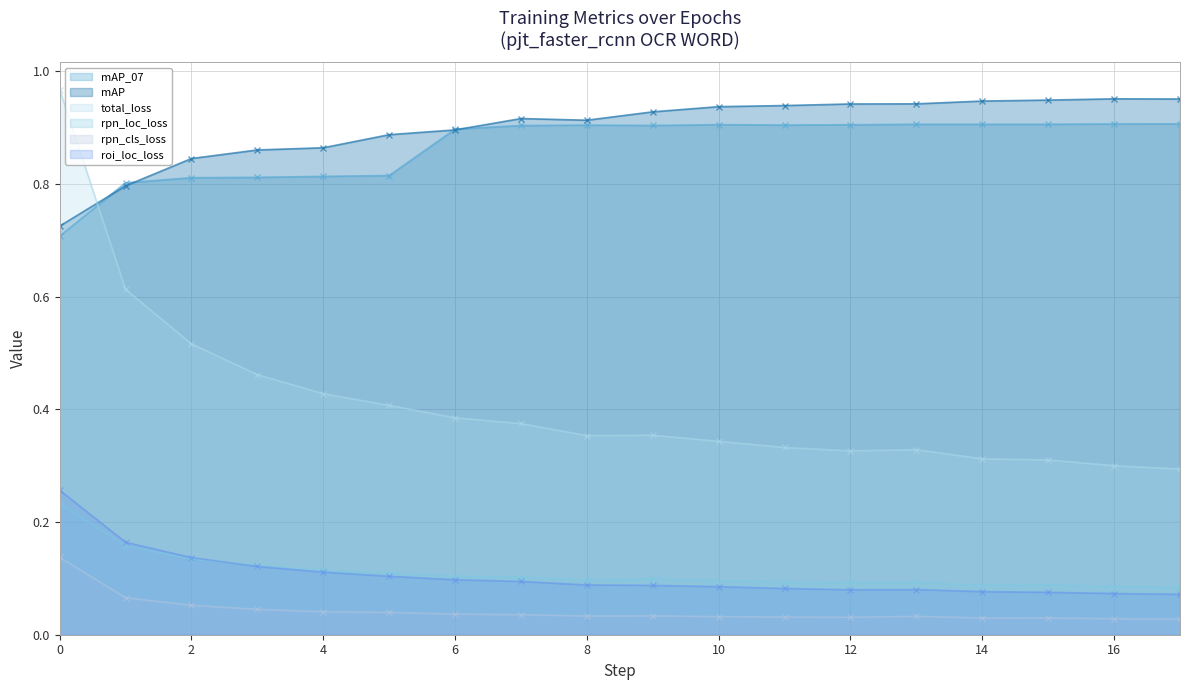

What is the sum of the rpn_cls_loss values at 5 and 16?

0.1